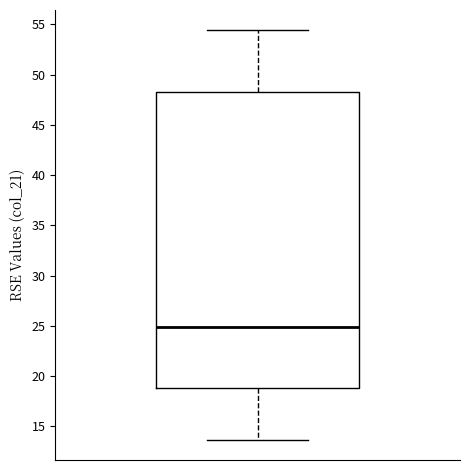

Read this box plot against the y-axis: the position of the median line, the range covered by the box, and the ends of both whiskers. The values are not printed on the chart, so give them approximately, as read against the axis.

median 25.0, box 19.0 to 48.5, whiskers 13.5 to 54.5